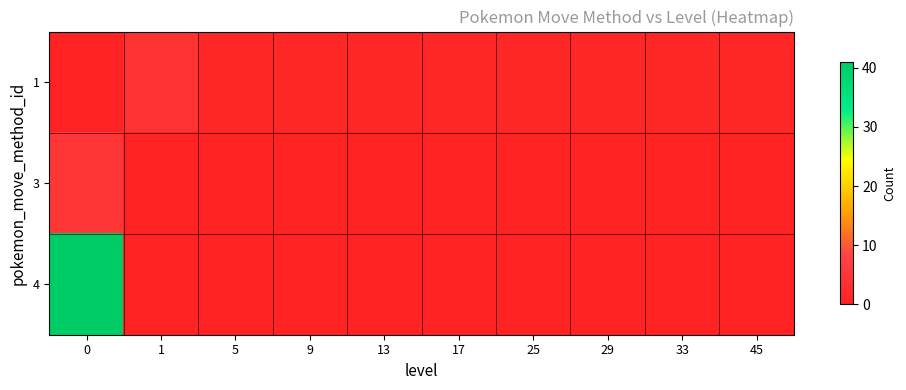

Which series has the largest range (max minus min)?

4